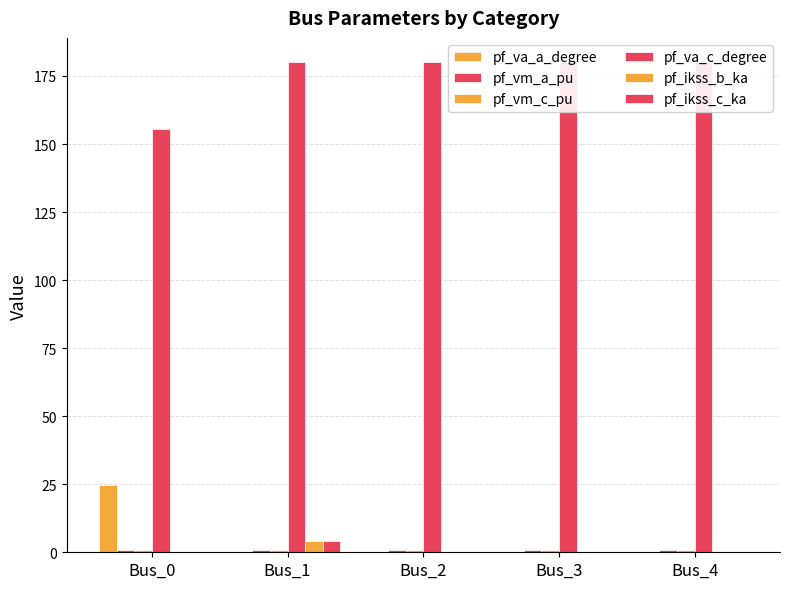

Which series has the widest spread of values?

pf_va_a_degree